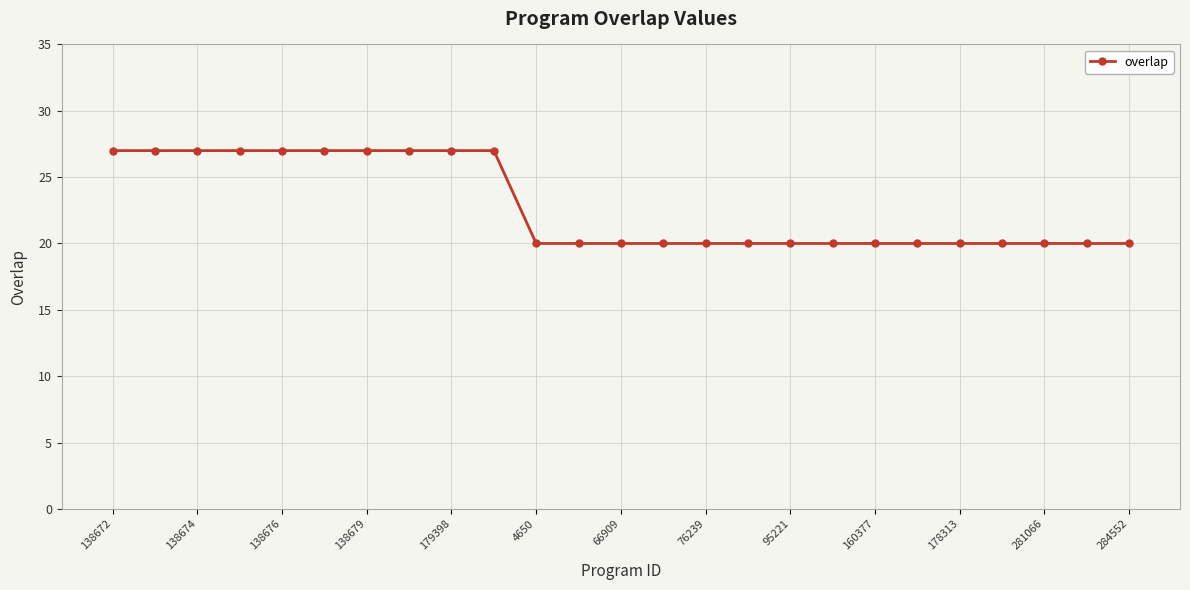

What is the average value?

23